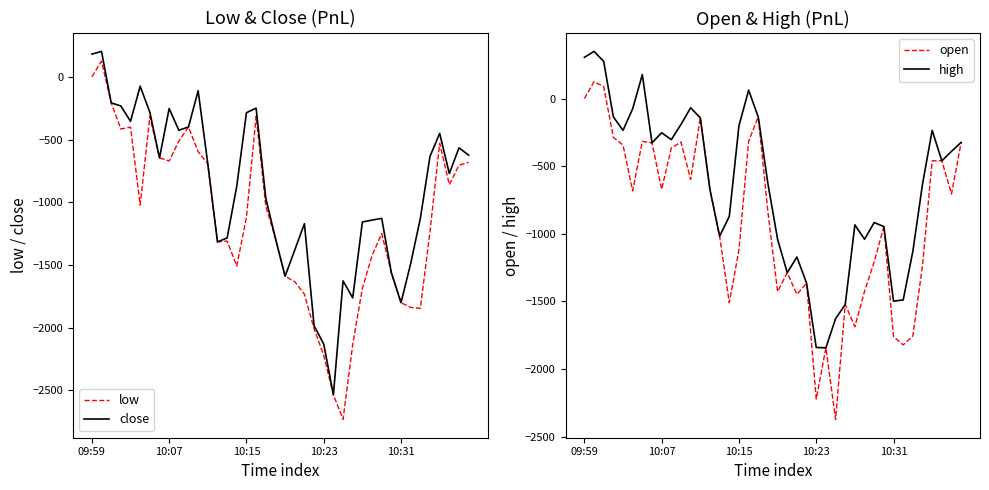

At which label is low closest to -1303?

14